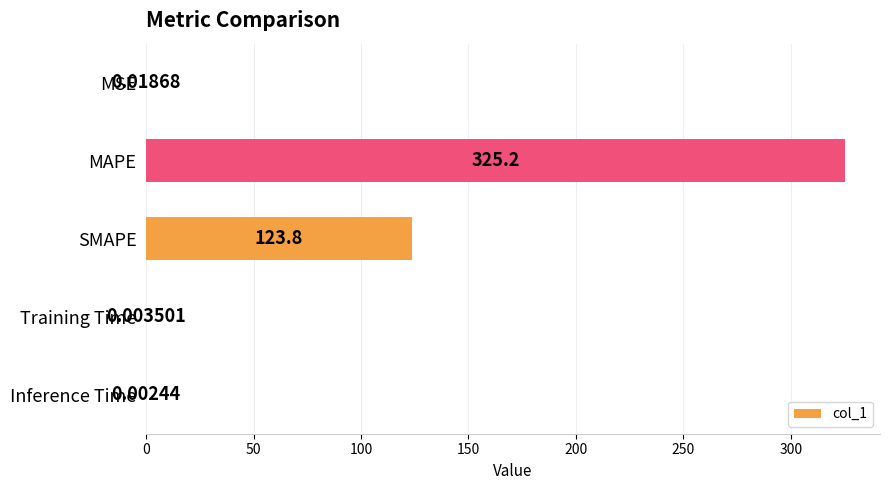

Where is the data nearest to the value 162?

SMAPE